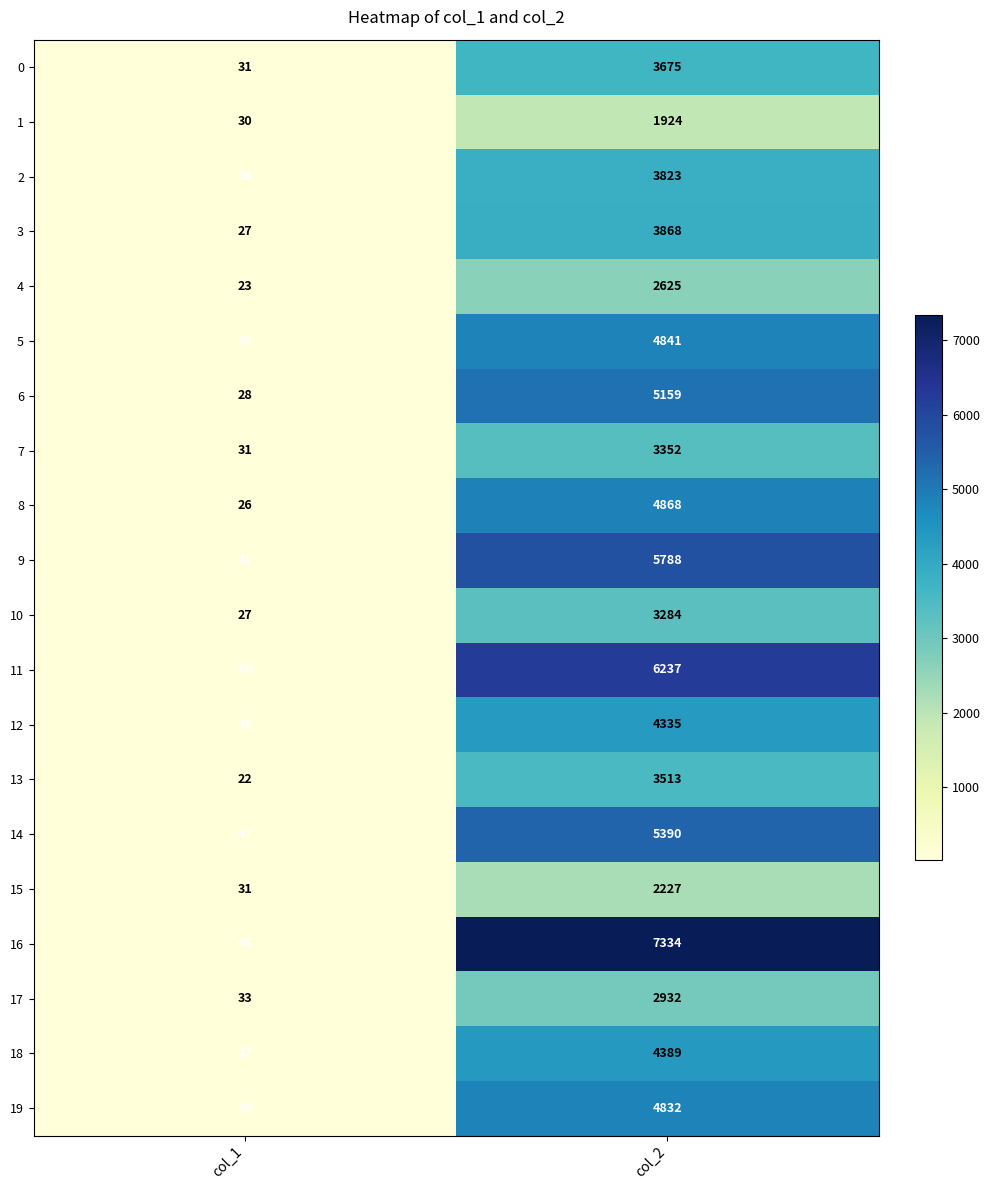

What is the average value of the 3 series?

1948